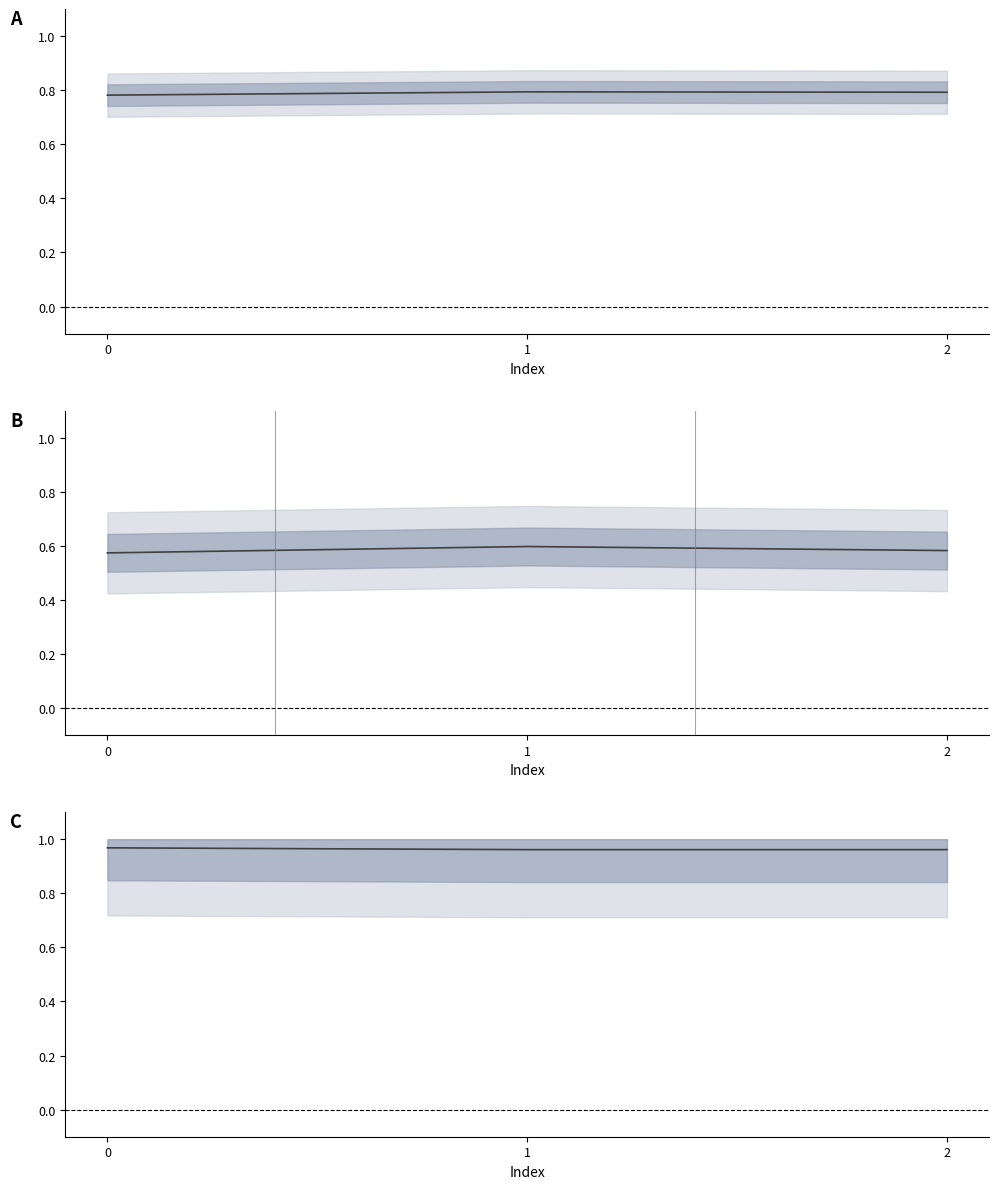

Rank the series by their maximum value, from lowest to highest.

col_3, col_4, col_2